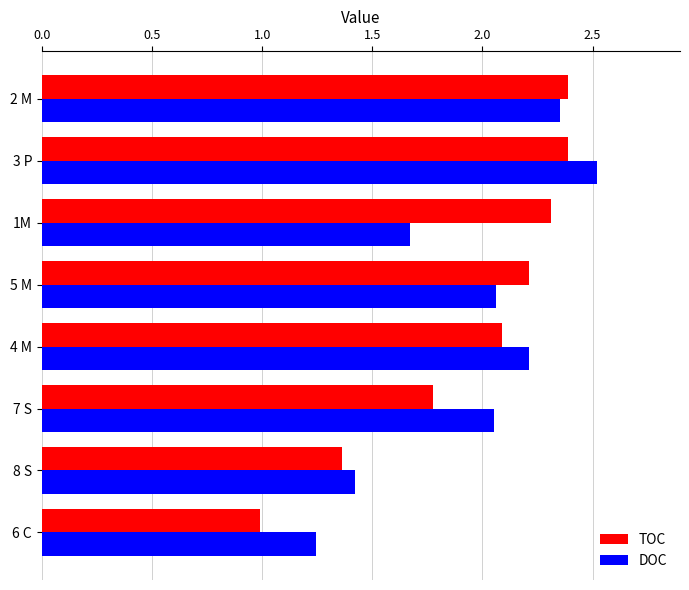

What is the average value of the DOC series?

1.9